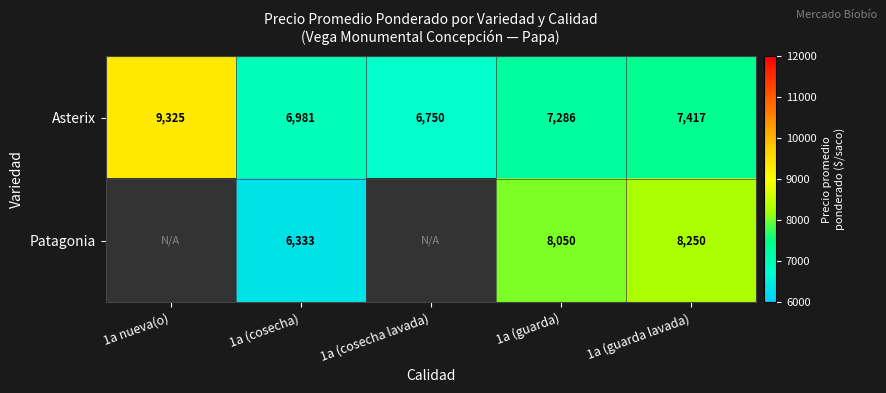

What is the maximum value shown in the chart?

9325.0